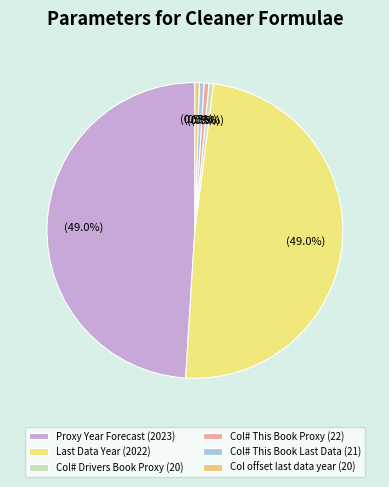

Count the number of slices in the pie.

6